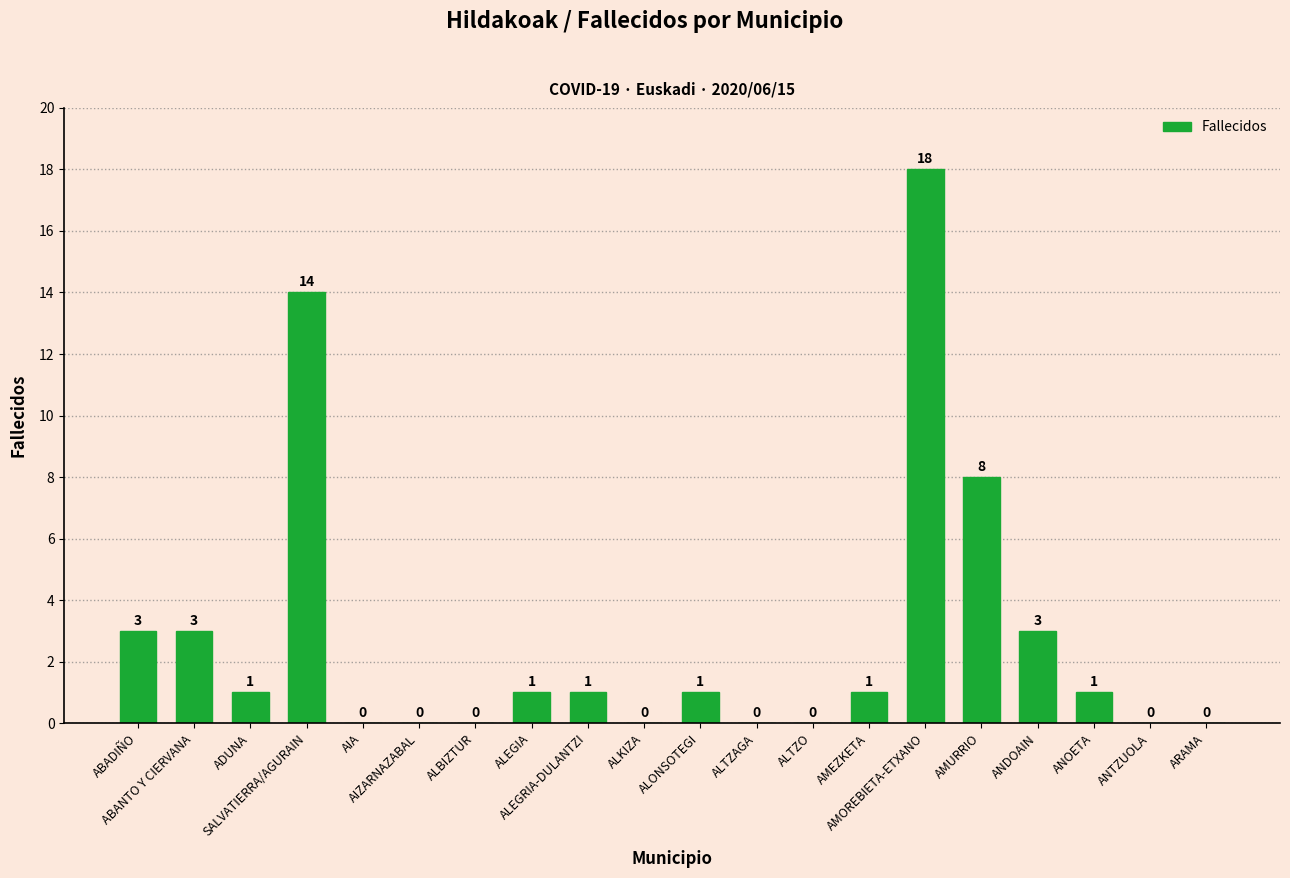

The value at AMEZKETA is 1. True or false?

True